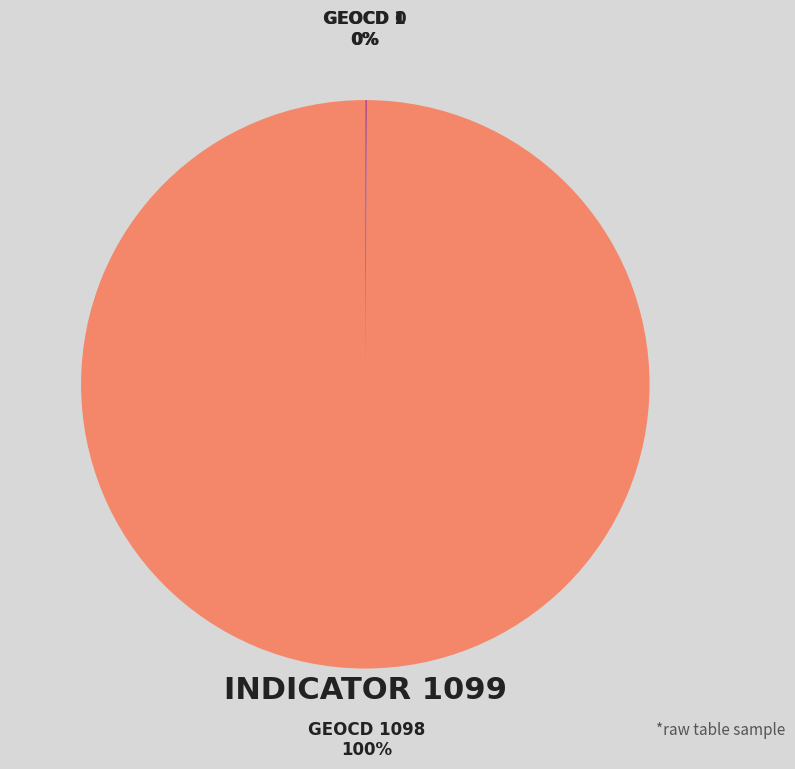

Does 1 represent more than half of the total?

No